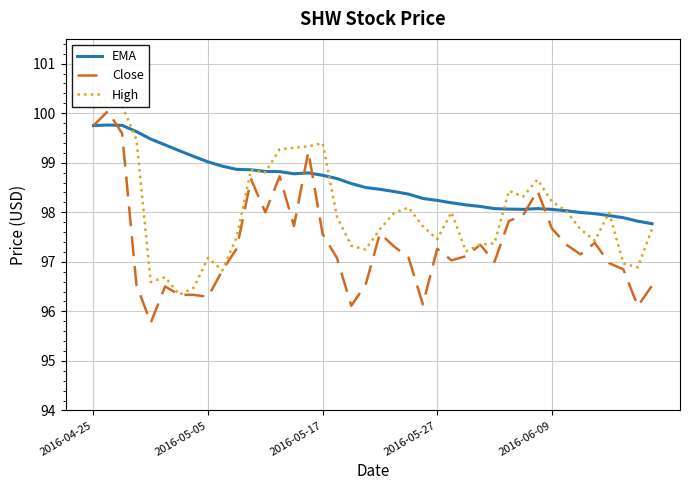

Which series has the largest total across all categories?

EMA